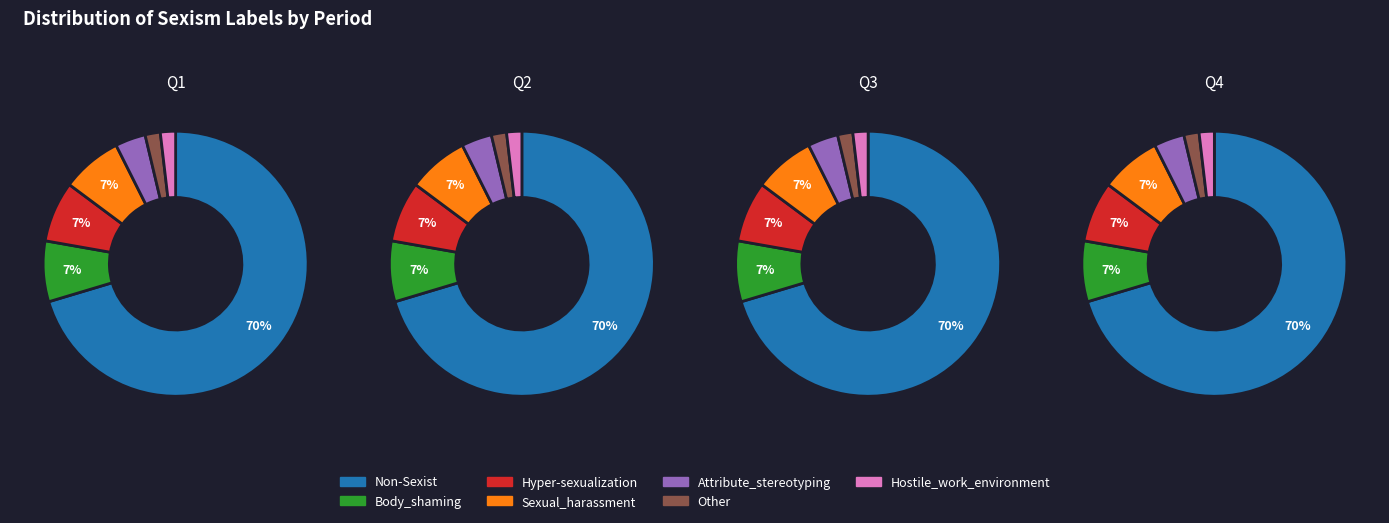

The Sexual_harassment slice represents 1% of the pie. True or false?

False